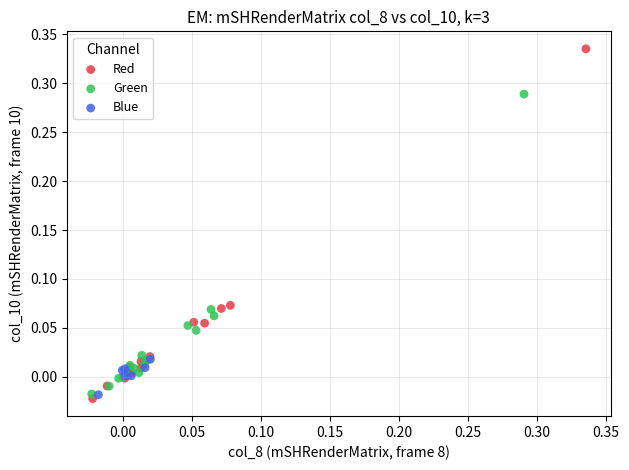

Which series reaches the maximum Y coordinate?

Red